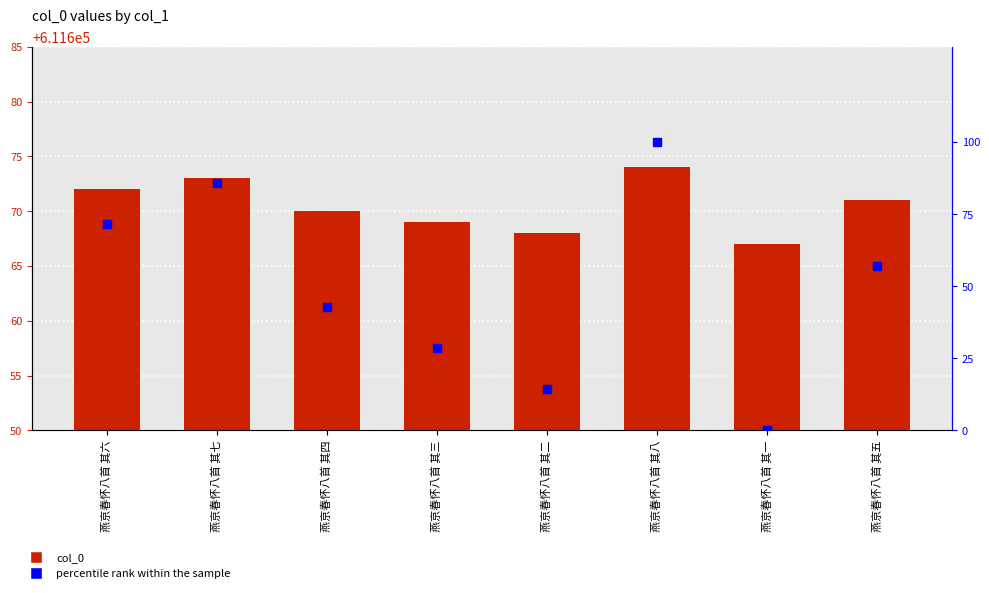

Which series reaches the maximum Y coordinate?

col_0